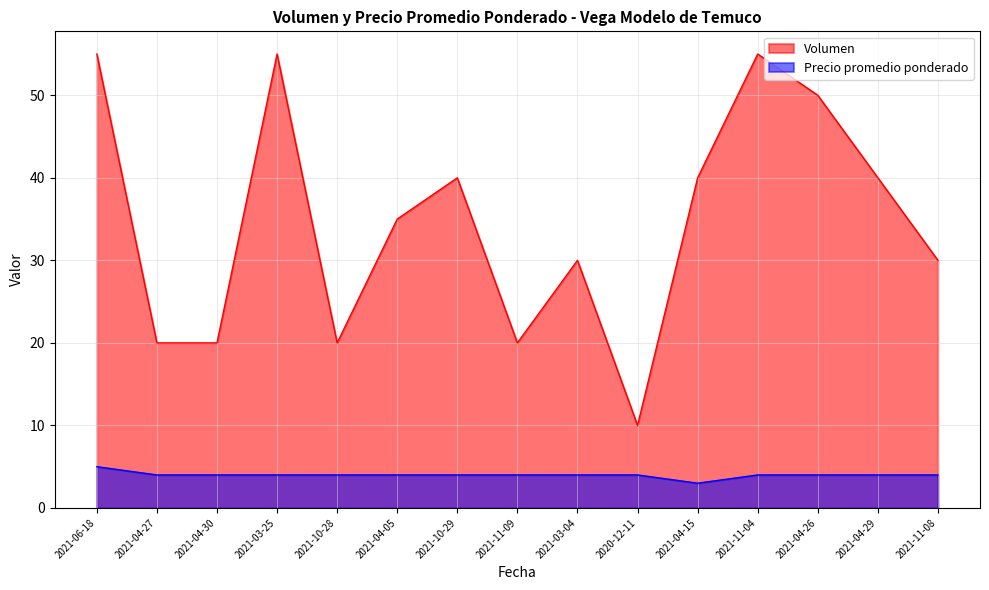

Is it true that Volumen equals 98 at 2021-06-18?

False